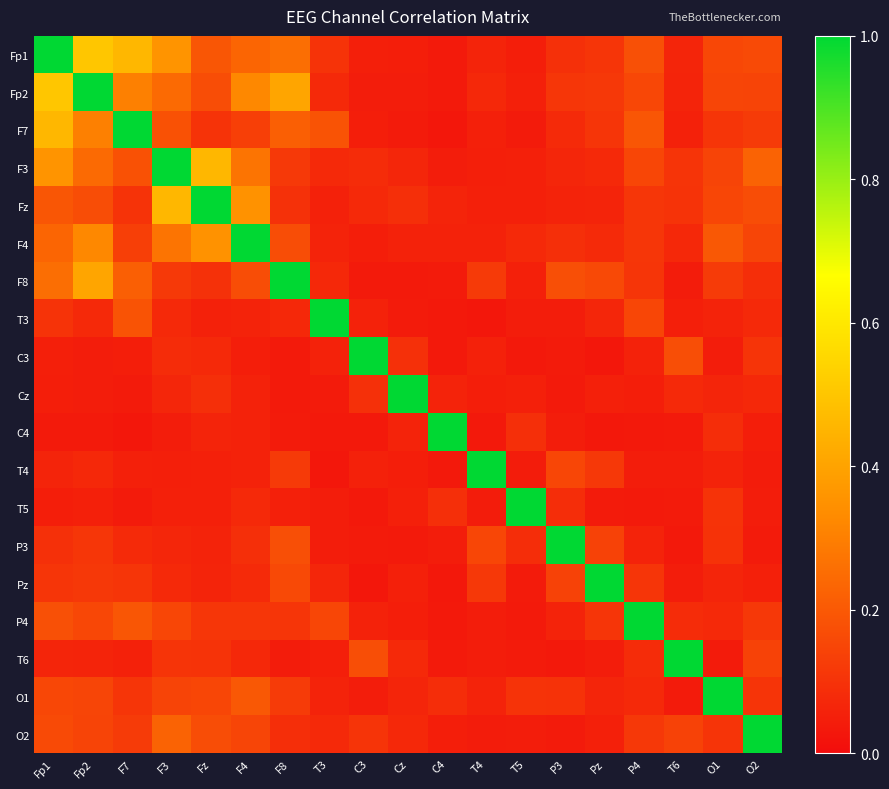

Reading left to right, transcribe all the data shown in this chart.

Fp1: Fp1=1.0	Fp2=0.5	F7=0.5	F3=0.4	Fz=0.2	F4=0.2	F8=0.3	T3=0.1	C3=0.1	Cz=0.0	C4=0.0	T4=0.1	T5=0.0	P3=0.1	Pz=0.1	P4=0.2	T6=0.1	O1=0.2	O2=0.2
Fp2: Fp1=0.5	Fp2=1.0	F7=0.3	F3=0.2	Fz=0.2	F4=0.3	F8=0.4	T3=0.1	C3=0.0	Cz=0.0	C4=0.0	T4=0.1	T5=0.1	P3=0.1	Pz=0.1	P4=0.2	T6=0.1	O1=0.1	O2=0.1
F7: Fp1=0.5	Fp2=0.3	F7=1.0	F3=0.2	Fz=0.1	F4=0.1	F8=0.2	T3=0.2	C3=0.0	Cz=0.0	C4=0.0	T4=0.1	T5=0.0	P3=0.1	Pz=0.1	P4=0.2	T6=0.1	O1=0.1	O2=0.1
F3: Fp1=0.4	Fp2=0.2	F7=0.2	F3=1.0	Fz=0.5	F4=0.3	F8=0.1	T3=0.1	C3=0.1	Cz=0.1	C4=0.0	T4=0.0	T5=0.1	P3=0.1	Pz=0.1	P4=0.2	T6=0.1	O1=0.1	O2=0.2
Fz: Fp1=0.2	Fp2=0.2	F7=0.1	F3=0.5	Fz=1.0	F4=0.4	F8=0.1	T3=0.1	C3=0.1	Cz=0.1	C4=0.1	T4=0.1	T5=0.1	P3=0.1	Pz=0.1	P4=0.1	T6=0.1	O1=0.2	O2=0.2
F4: Fp1=0.2	Fp2=0.3	F7=0.1	F3=0.3	Fz=0.4	F4=1.0	F8=0.2	T3=0.1	C3=0.0	Cz=0.1	C4=0.1	T4=0.1	T5=0.1	P3=0.1	Pz=0.1	P4=0.1	T6=0.1	O1=0.2	O2=0.1
F8: Fp1=0.3	Fp2=0.4	F7=0.2	F3=0.1	Fz=0.1	F4=0.2	F8=1.0	T3=0.1	C3=0.0	Cz=0.0	C4=0.0	T4=0.1	T5=0.1	P3=0.2	Pz=0.2	P4=0.1	T6=0.0	O1=0.1	O2=0.1
T3: Fp1=0.1	Fp2=0.1	F7=0.2	F3=0.1	Fz=0.1	F4=0.1	F8=0.1	T3=1.0	C3=0.1	Cz=0.0	C4=0.0	T4=0.0	T5=0.0	P3=0.0	Pz=0.1	P4=0.2	T6=0.0	O1=0.1	O2=0.1
C3: Fp1=0.1	Fp2=0.0	F7=0.0	F3=0.1	Fz=0.1	F4=0.0	F8=0.0	T3=0.1	C3=1.0	Cz=0.1	C4=0.0	T4=0.1	T5=0.0	P3=0.0	Pz=0.0	P4=0.1	T6=0.2	O1=0.0	O2=0.1
Cz: Fp1=0.0	Fp2=0.0	F7=0.0	F3=0.1	Fz=0.1	F4=0.1	F8=0.0	T3=0.0	C3=0.1	Cz=1.0	C4=0.1	T4=0.0	T5=0.1	P3=0.0	Pz=0.1	P4=0.0	T6=0.1	O1=0.1	O2=0.1
C4: Fp1=0.0	Fp2=0.0	F7=0.0	F3=0.0	Fz=0.1	F4=0.1	F8=0.0	T3=0.0	C3=0.0	Cz=0.1	C4=1.0	T4=0.0	T5=0.1	P3=0.0	Pz=0.0	P4=0.0	T6=0.0	O1=0.1	O2=0.0
T4: Fp1=0.1	Fp2=0.1	F7=0.1	F3=0.0	Fz=0.1	F4=0.1	F8=0.1	T3=0.0	C3=0.1	Cz=0.0	C4=0.0	T4=1.0	T5=0.0	P3=0.2	Pz=0.1	P4=0.0	T6=0.0	O1=0.1	O2=0.0
T5: Fp1=0.0	Fp2=0.1	F7=0.0	F3=0.1	Fz=0.1	F4=0.1	F8=0.1	T3=0.0	C3=0.0	Cz=0.1	C4=0.1	T4=0.0	T5=1.0	P3=0.1	Pz=0.0	P4=0.0	T6=0.0	O1=0.1	O2=0.0
P3: Fp1=0.1	Fp2=0.1	F7=0.1	F3=0.1	Fz=0.1	F4=0.1	F8=0.2	T3=0.0	C3=0.0	Cz=0.0	C4=0.0	T4=0.2	T5=0.1	P3=1.0	Pz=0.1	P4=0.1	T6=0.0	O1=0.1	O2=0.0
Pz: Fp1=0.1	Fp2=0.1	F7=0.1	F3=0.1	Fz=0.1	F4=0.1	F8=0.2	T3=0.1	C3=0.0	Cz=0.1	C4=0.0	T4=0.1	T5=0.0	P3=0.1	Pz=1.0	P4=0.1	T6=0.0	O1=0.1	O2=0.1
P4: Fp1=0.2	Fp2=0.2	F7=0.2	F3=0.2	Fz=0.1	F4=0.1	F8=0.1	T3=0.2	C3=0.1	Cz=0.0	C4=0.0	T4=0.0	T5=0.0	P3=0.1	Pz=0.1	P4=1.0	T6=0.1	O1=0.1	O2=0.1
T6: Fp1=0.1	Fp2=0.1	F7=0.1	F3=0.1	Fz=0.1	F4=0.1	F8=0.0	T3=0.0	C3=0.2	Cz=0.1	C4=0.0	T4=0.0	T5=0.0	P3=0.0	Pz=0.0	P4=0.1	T6=1.0	O1=0.0	O2=0.1
O1: Fp1=0.2	Fp2=0.1	F7=0.1	F3=0.1	Fz=0.2	F4=0.2	F8=0.1	T3=0.1	C3=0.0	Cz=0.1	C4=0.1	T4=0.1	T5=0.1	P3=0.1	Pz=0.1	P4=0.1	T6=0.0	O1=1.0	O2=0.1
O2: Fp1=0.2	Fp2=0.1	F7=0.1	F3=0.2	Fz=0.2	F4=0.1	F8=0.1	T3=0.1	C3=0.1	Cz=0.1	C4=0.0	T4=0.0	T5=0.0	P3=0.0	Pz=0.1	P4=0.1	T6=0.1	O1=0.1	O2=1.0